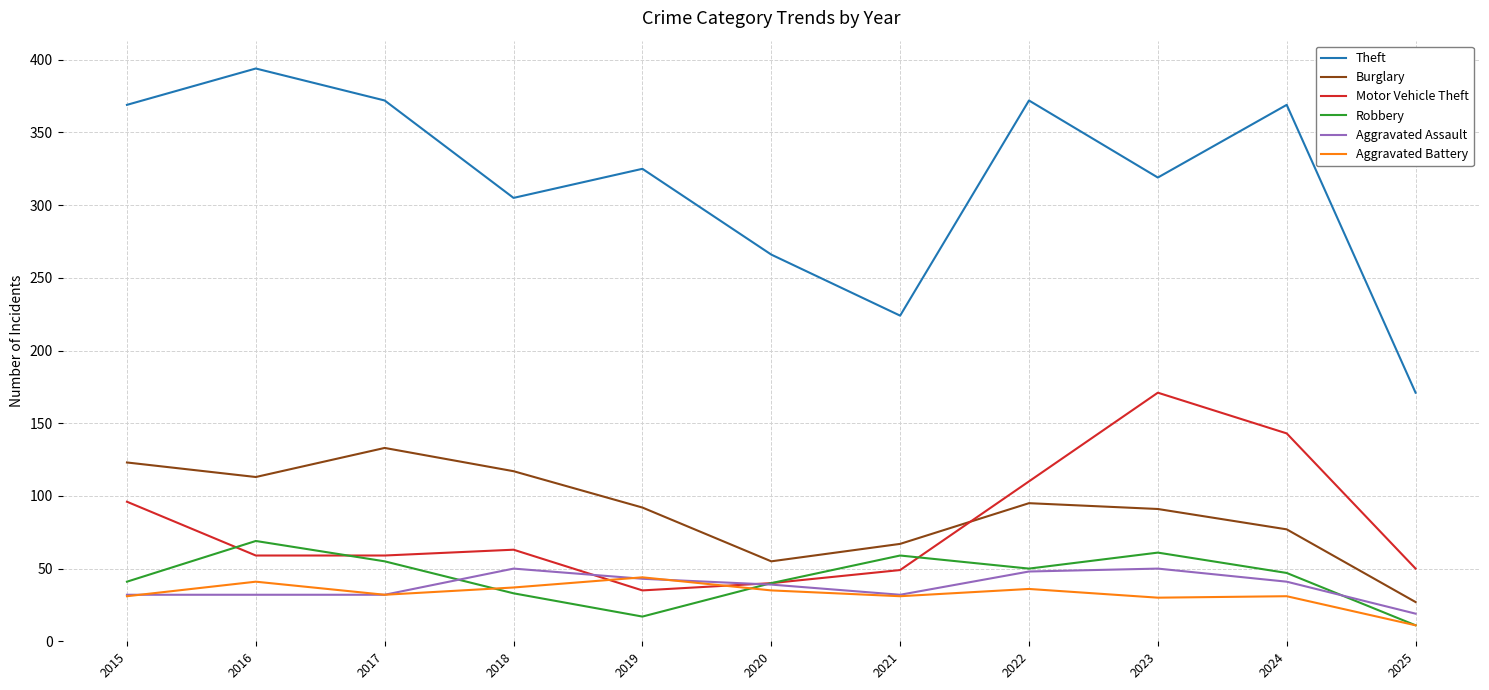

What is the total value across all series at 2023?

722